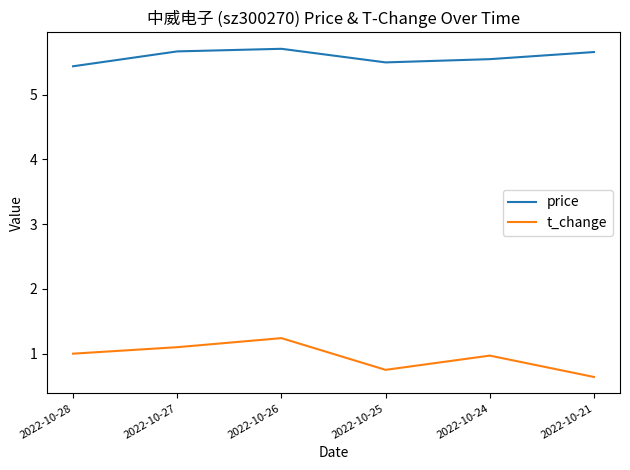

What is the difference between the t_change values at 2022-10-24 and 2022-10-26?

0.3